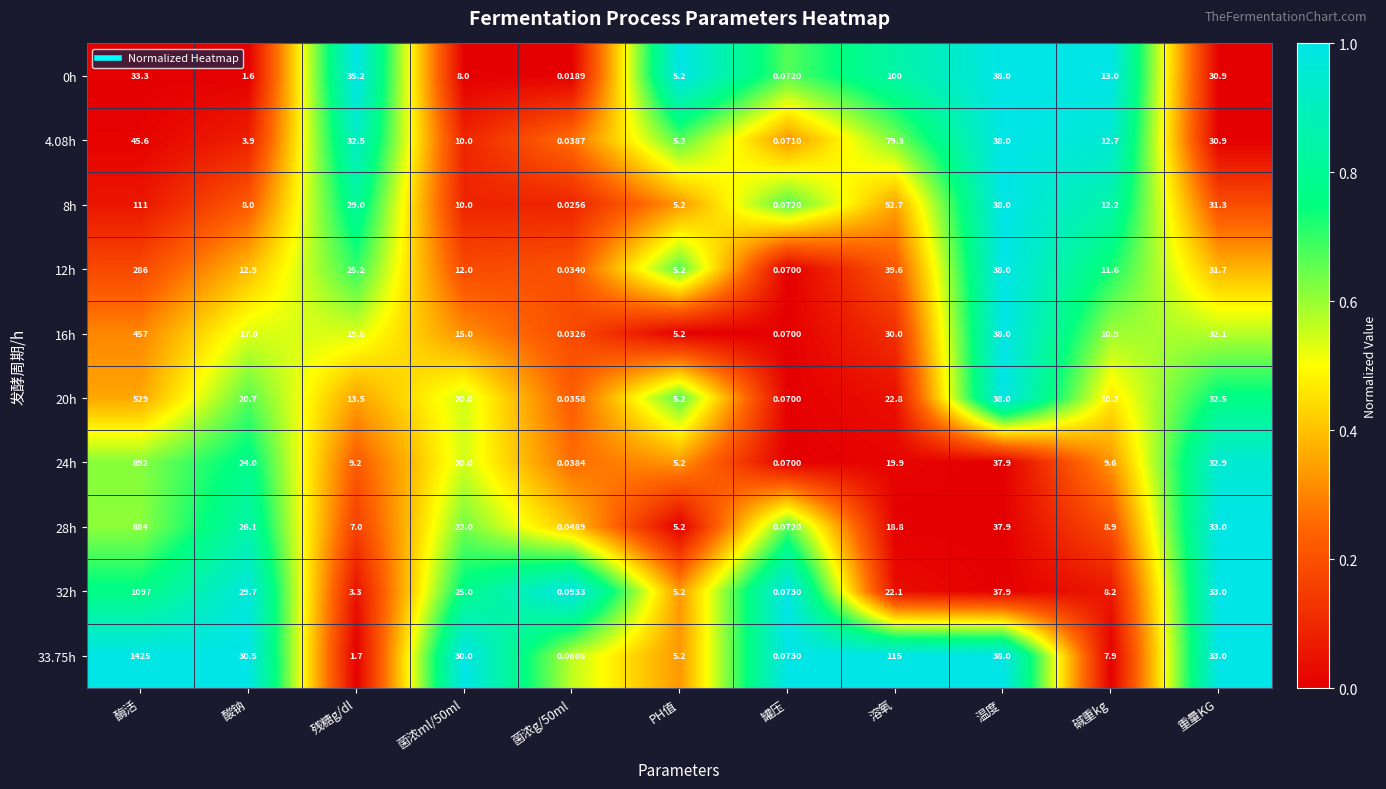

At which label does 32h first exceed 22?

酶活